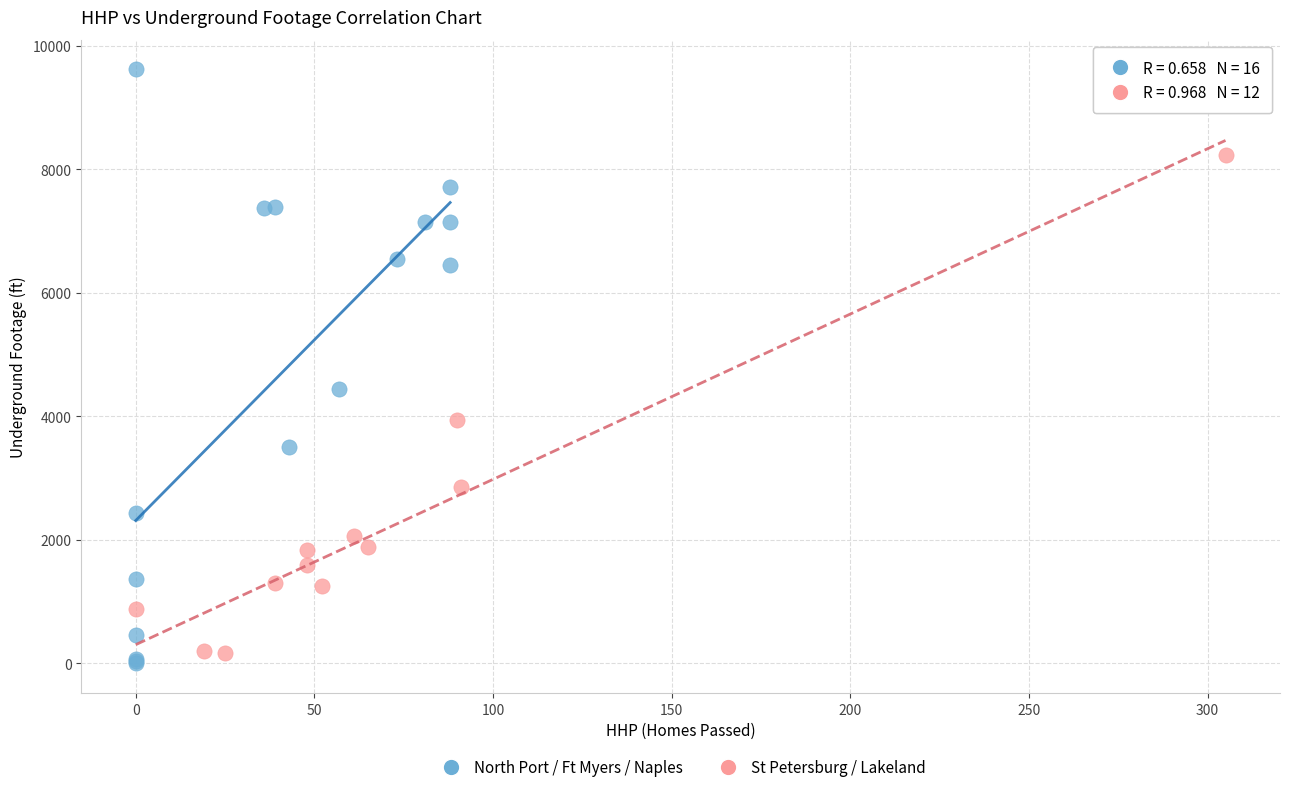

Which series has the largest Y range (max minus min)?

North Port / Ft Myers / Naples